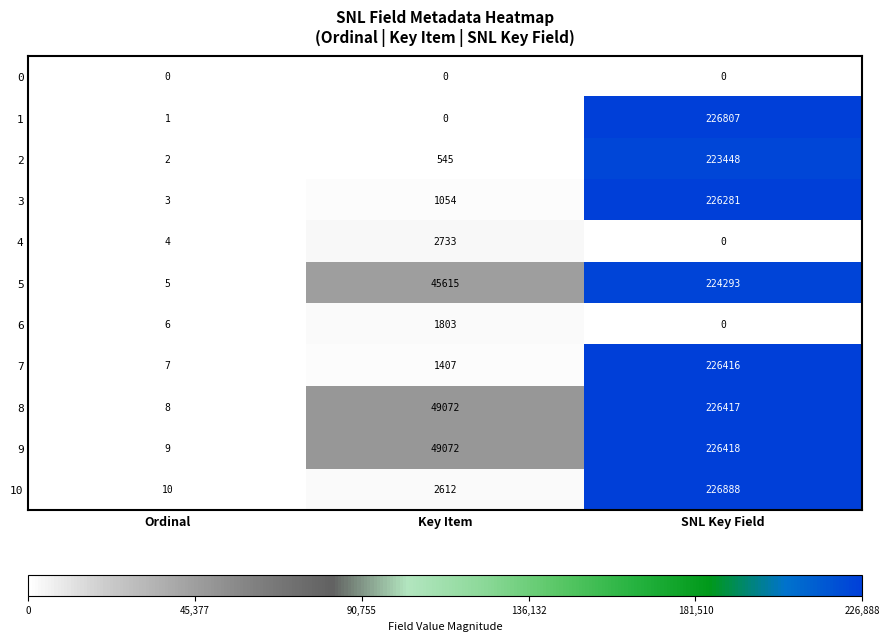

At how many categories does at least one series exceed 167997?

1